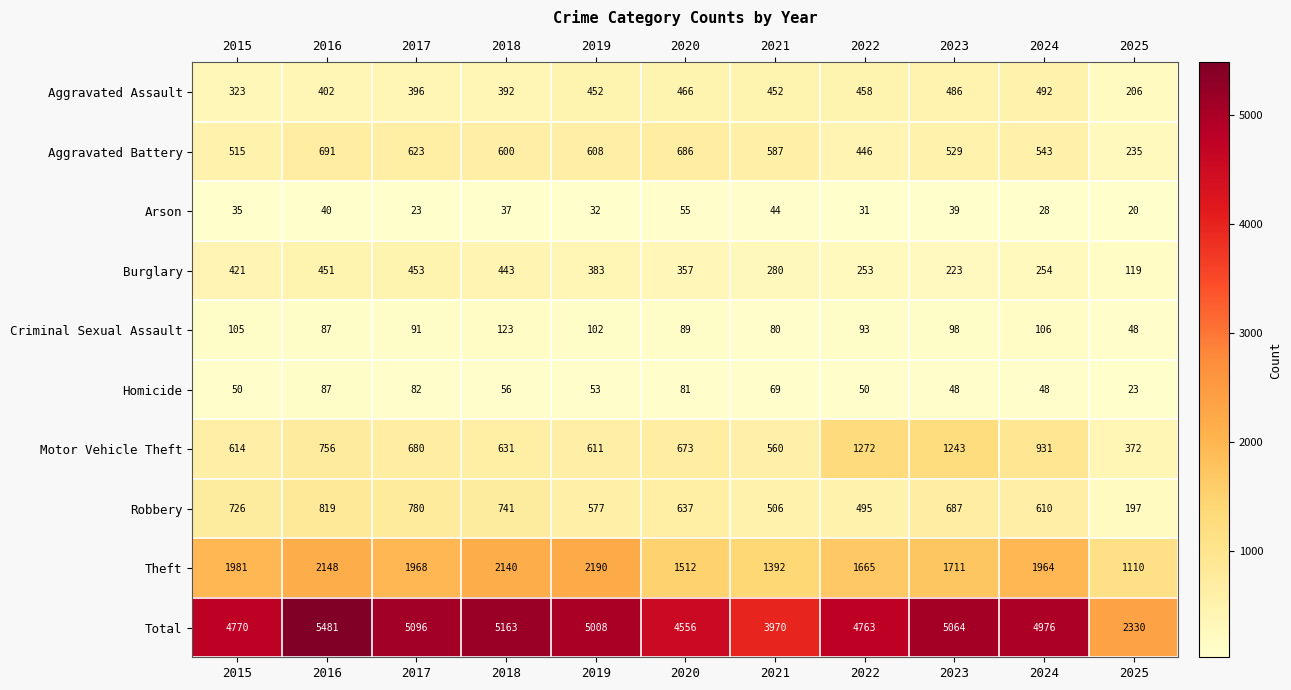

Which series has the largest total across all categories?

Total